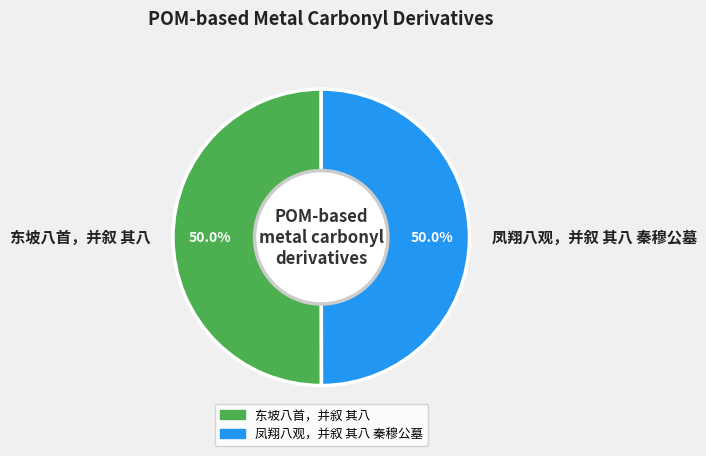

How much of the chart is everything except 东坡八首，并叙 其八?

50.0%